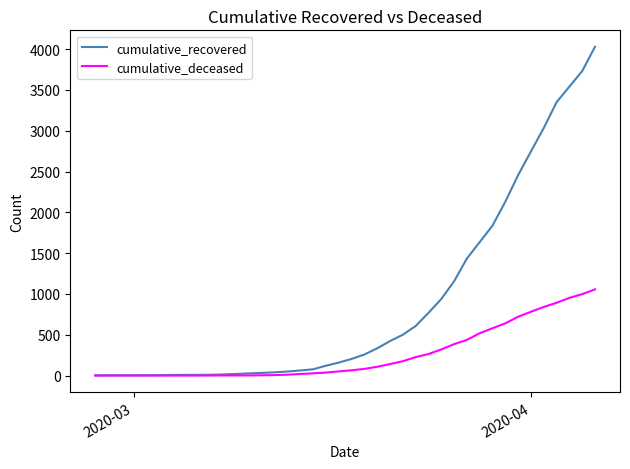

What is the difference between the maximum and minimum values in the cumulative_recovered series?

4025